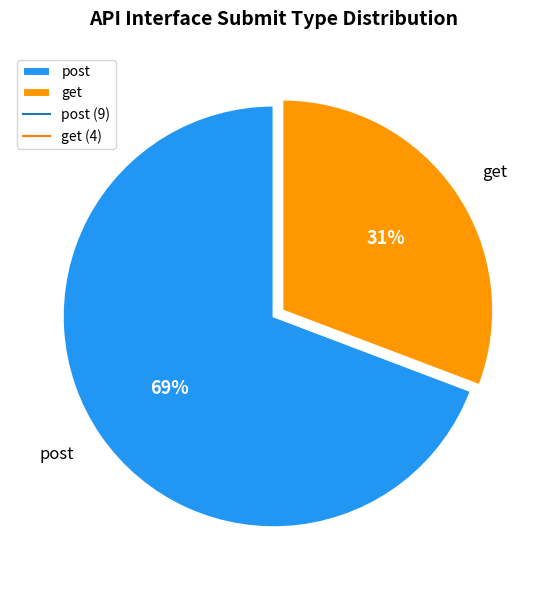

True or false: get accounts for 41% of the total.

False